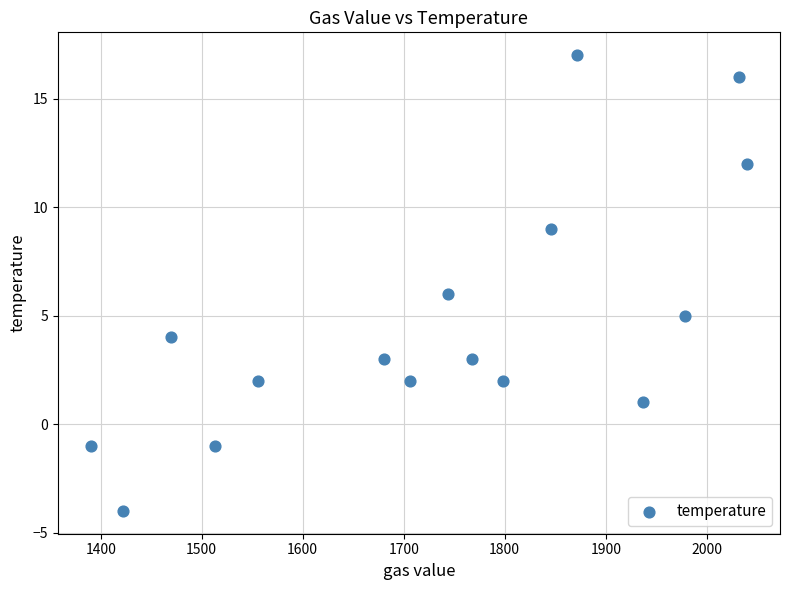

What is the range of X values (max minus min)?

650